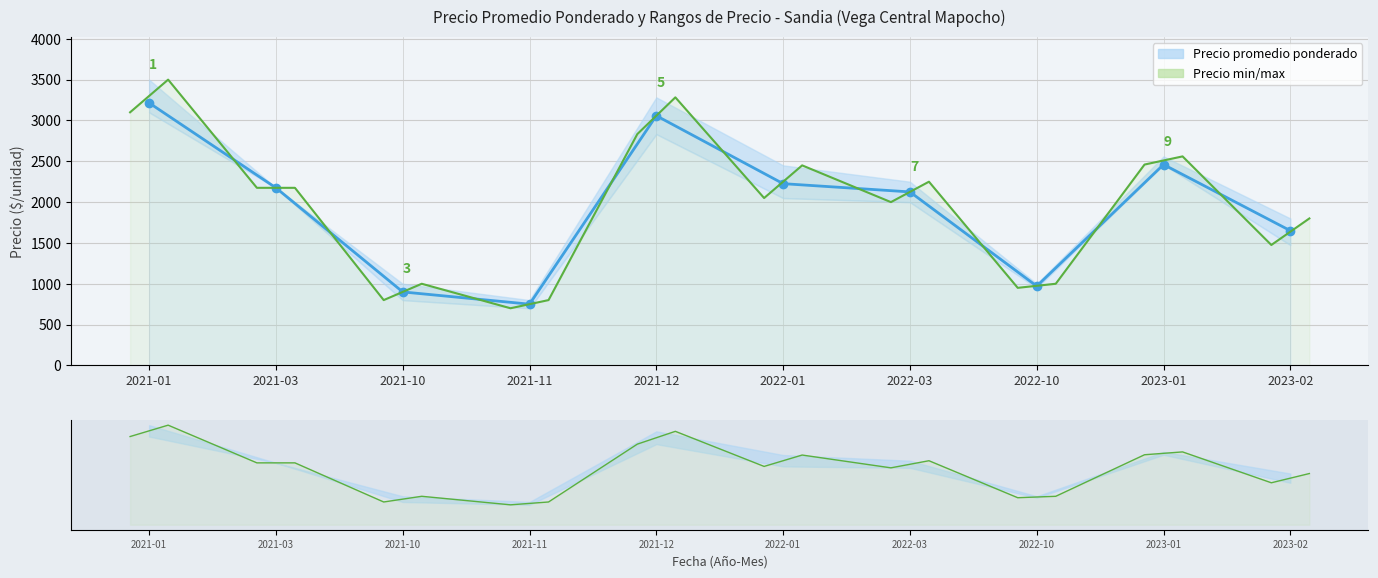

How many points are higher than both their immediate neighbors (excluding endpoints)?

6